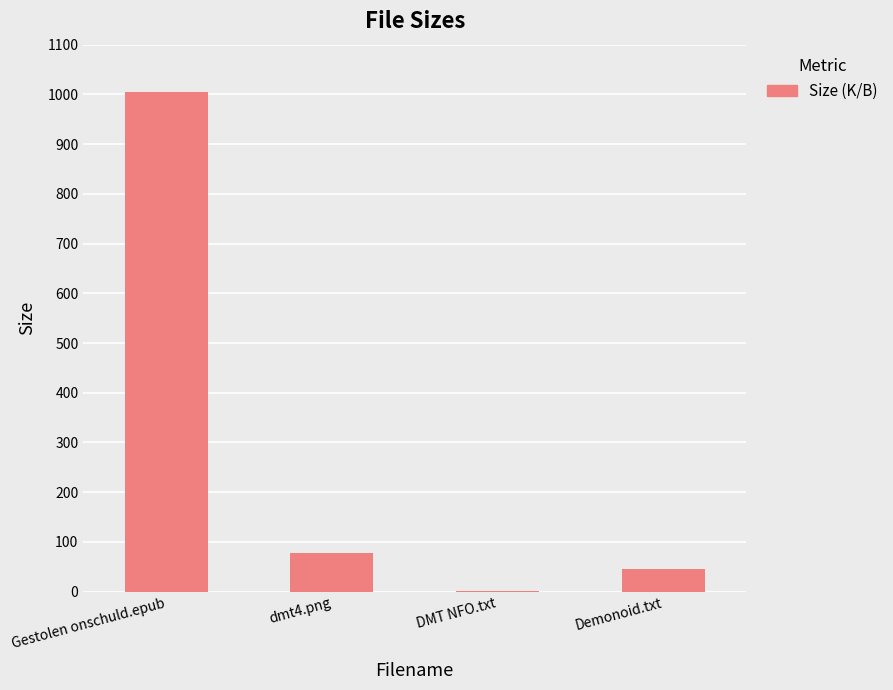

Is it true that the value at Gestolen onschuld.epub is 1004.1?

True